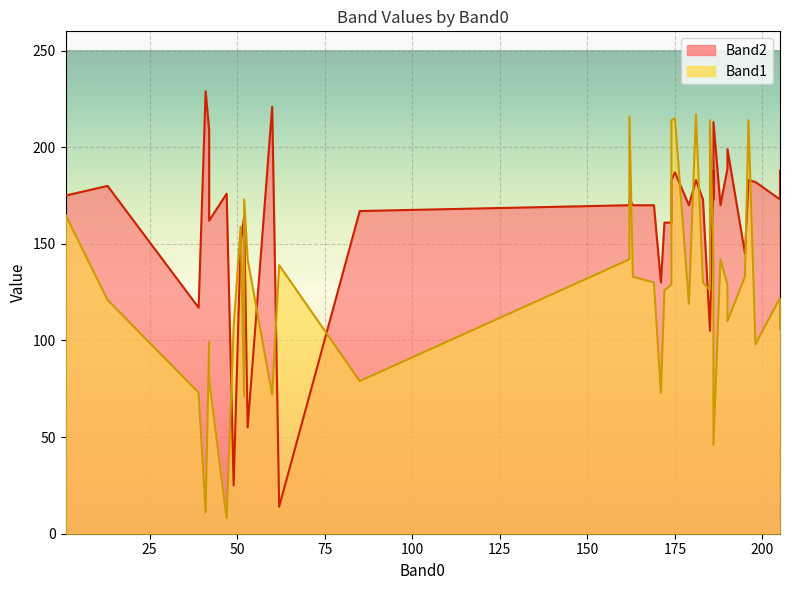

At 163, list the series in order from largest to smallest.

Band2, Band1